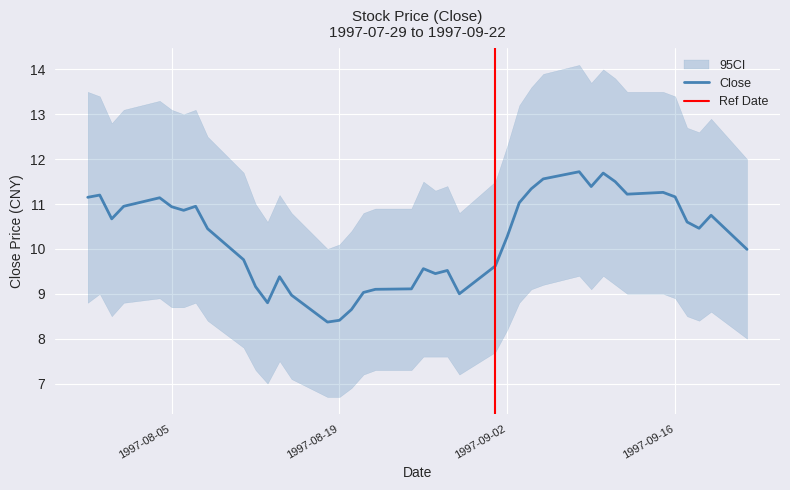

Rank the categories by value from lowest to highest.

1997-08-18, 1997-08-19, 1997-08-20, 1997-08-13, 1997-08-15, 1997-08-29, 1997-08-21, 1997-08-22, 1997-08-25, 1997-08-12, 1997-08-14, 1997-08-27, 1997-08-28, 1997-08-26, 1997-09-01, 1997-08-11, 1997-09-22, 1997-09-02, 1997-08-08, 1997-09-18, 1997-09-17, 1997-07-31, 1997-09-19, 1997-08-06, 1997-08-05, 1997-08-01, 1997-08-07, 1997-09-03, 1997-08-04, 1997-07-29, 1997-09-16, 1997-07-30, 1997-09-12, 1997-09-15, 1997-09-04, 1997-09-09, 1997-09-11, 1997-09-05, 1997-09-10, 1997-09-08